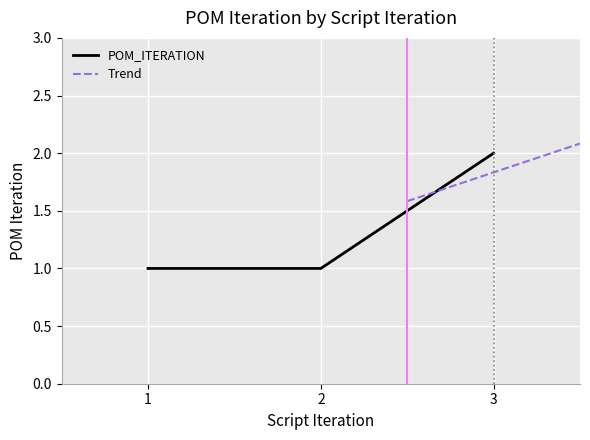

List the series in order of their overall mean, highest first.

Trend, POM_ITERATION